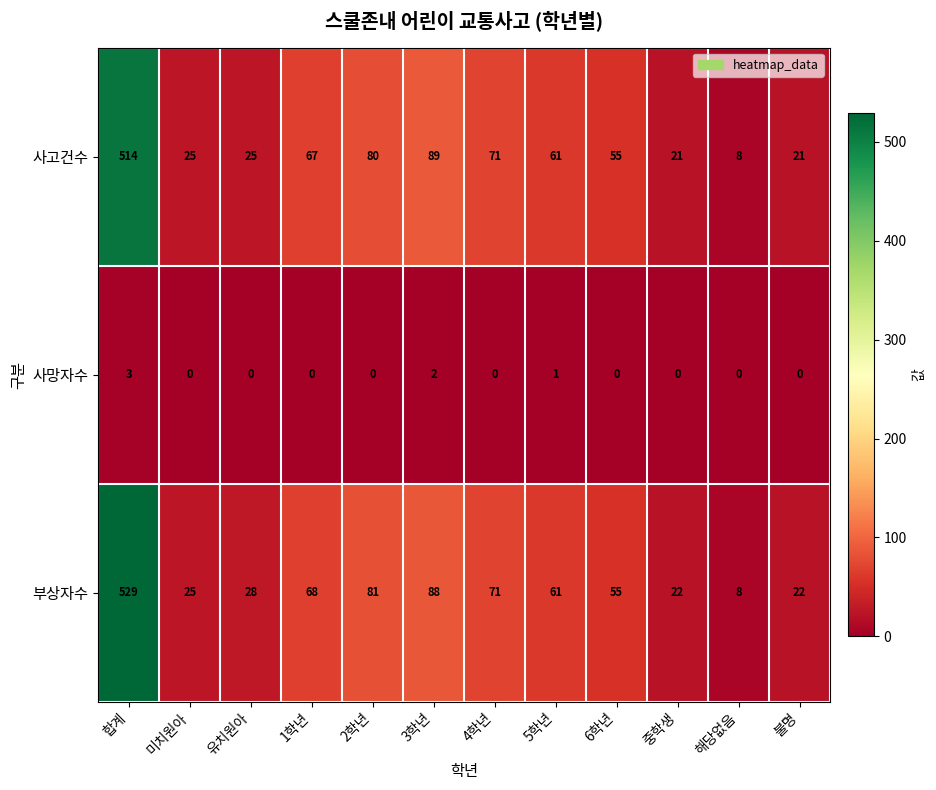

Which series has the largest total across all categories?

부상자수